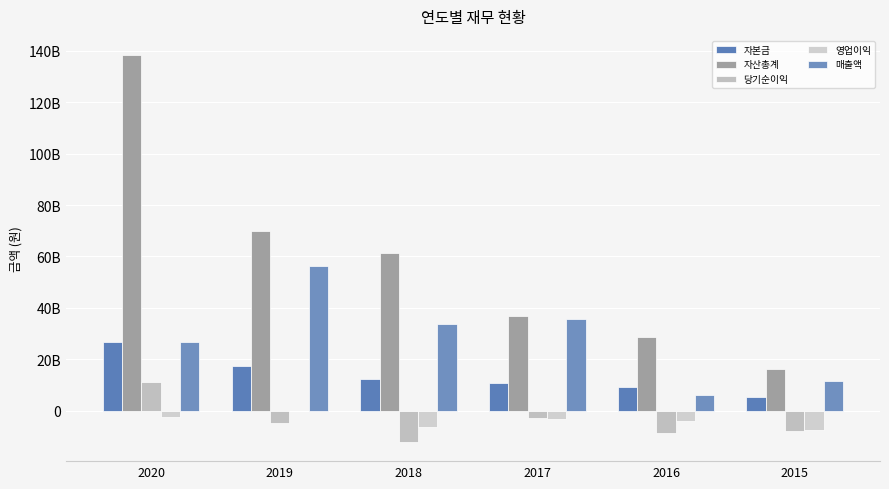

Rank the categories by 당기순이익 value from highest to lowest.

2020, 2017, 2019, 2015, 2016, 2018